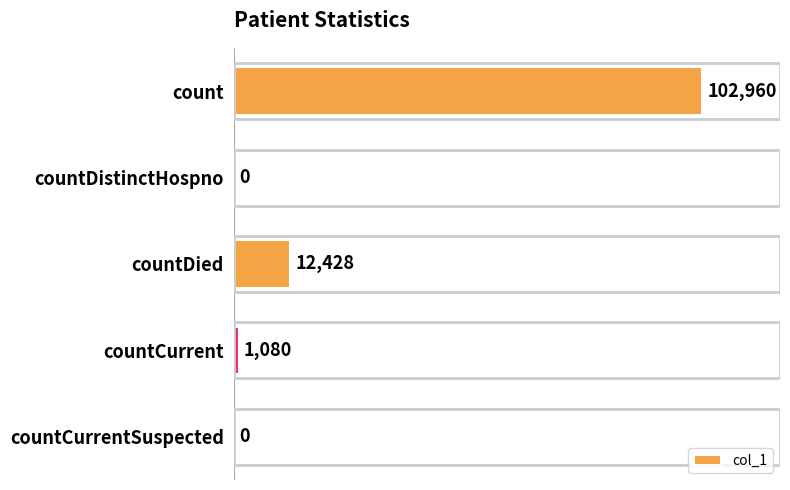

Is it true that the value at countDied is 12428?

True